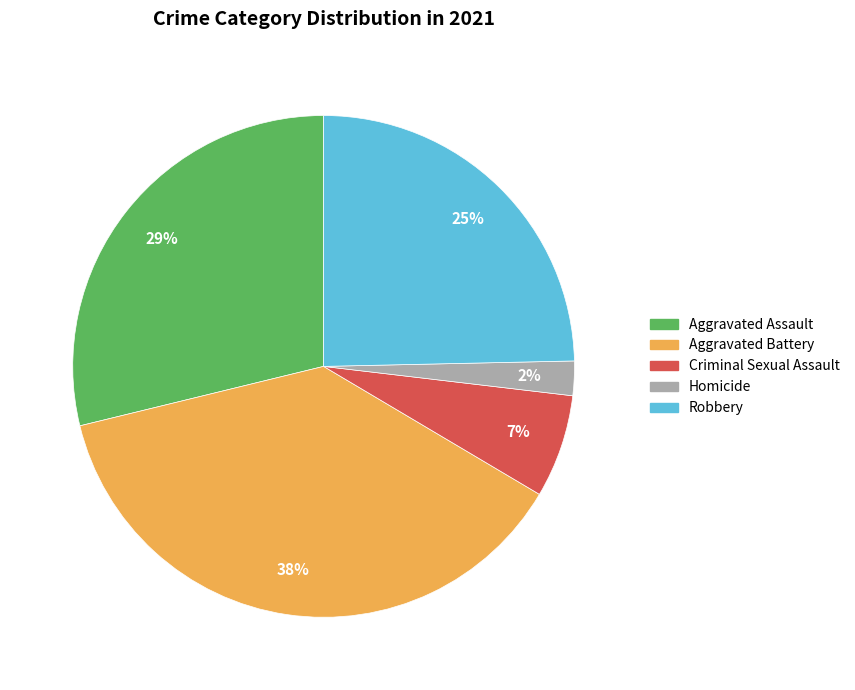

Is Criminal Sexual Assault the majority of the pie?

No